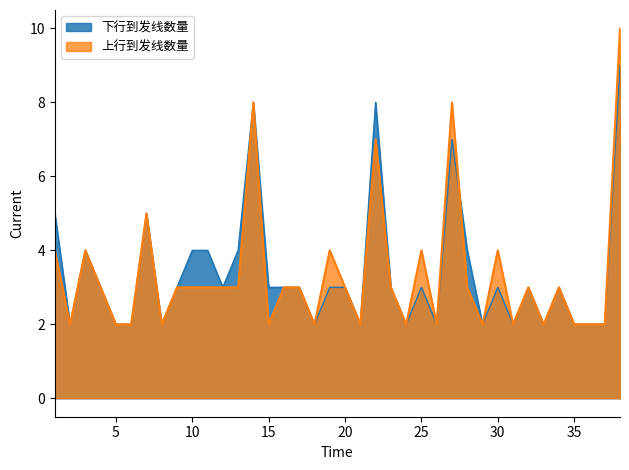

True or false: 下行到发线数量 has a value of 2 at 24.

True